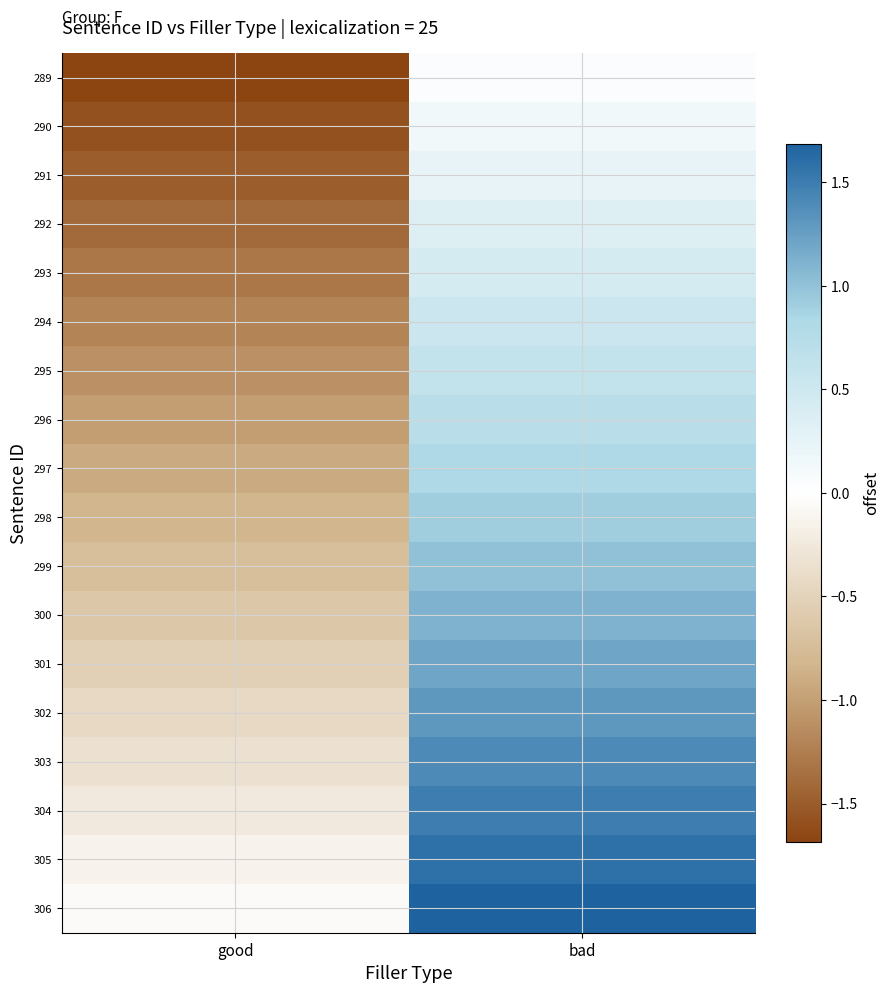

Reading right to left, what are all the values shown in this chart?

289: bad=0.0	good=-1.7
290: bad=0.1	good=-1.6
291: bad=0.2	good=-1.5
292: bad=0.3	good=-1.4
293: bad=0.4	good=-1.3
294: bad=0.5	good=-1.2
295: bad=0.6	good=-1.1
296: bad=0.7	good=-1.0
297: bad=0.8	good=-0.9
298: bad=0.9	good=-0.8
299: bad=1.0	good=-0.7
300: bad=1.1	good=-0.6
301: bad=1.2	good=-0.5
302: bad=1.3	good=-0.4
303: bad=1.4	good=-0.3
304: bad=1.5	good=-0.2
305: bad=1.6	good=-0.1
306: bad=1.7	good=-0.0